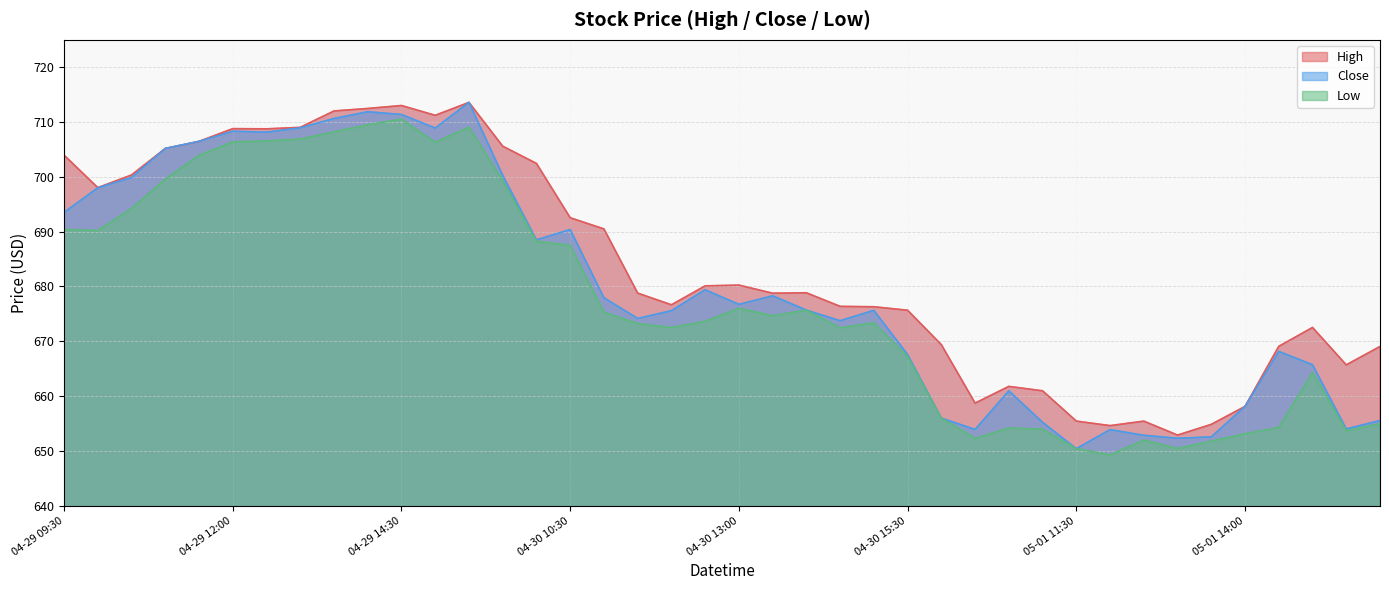

Which series has the largest total across all categories?

High